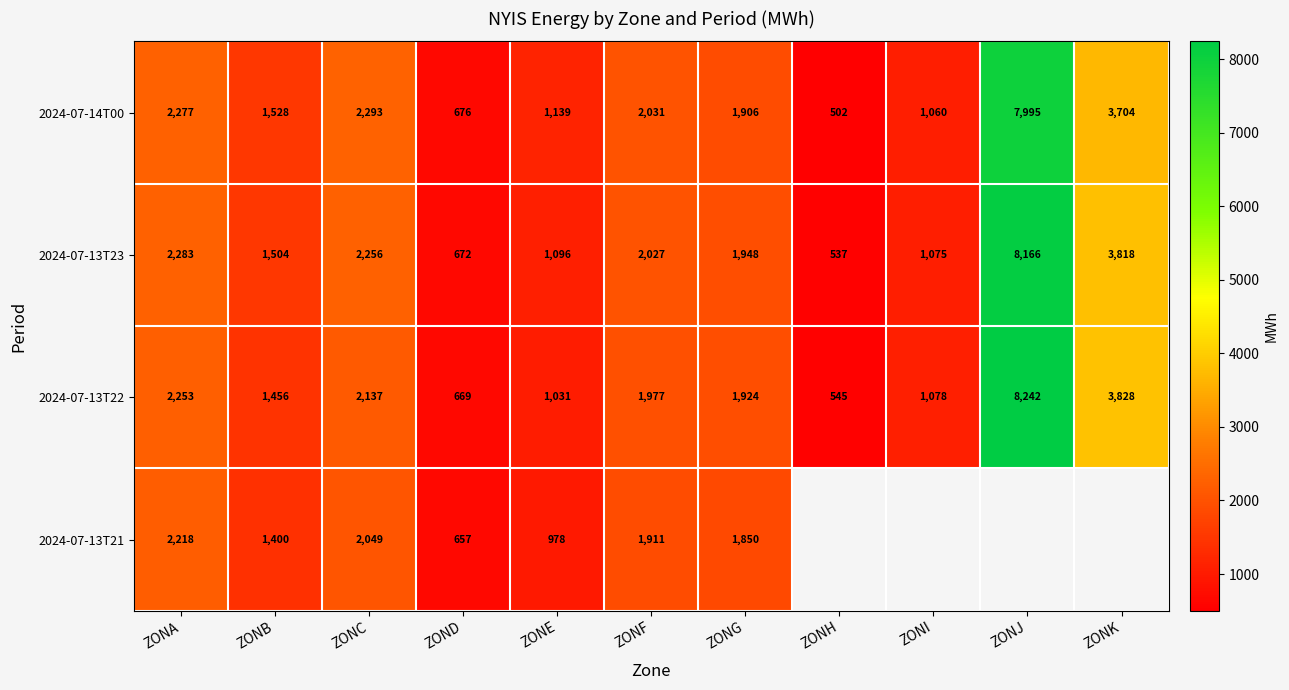

Rank the categories by 2024-07-13T23 value from highest to lowest.

ZONJ, ZONK, ZONA, ZONC, ZONF, ZONG, ZONB, ZONE, ZONI, ZOND, ZONH